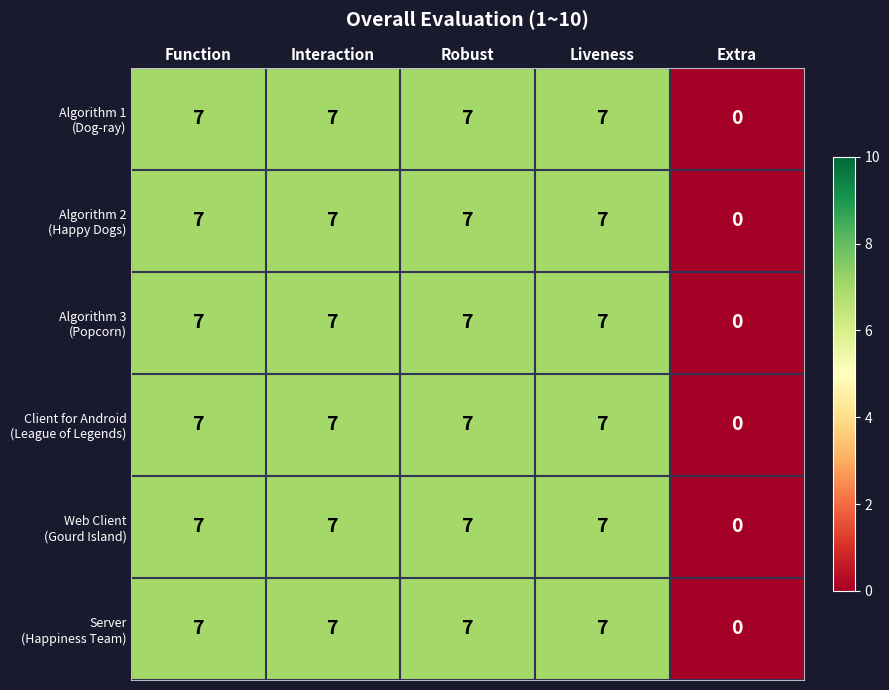

At which category does the chart reach its minimum across all series?

Extra